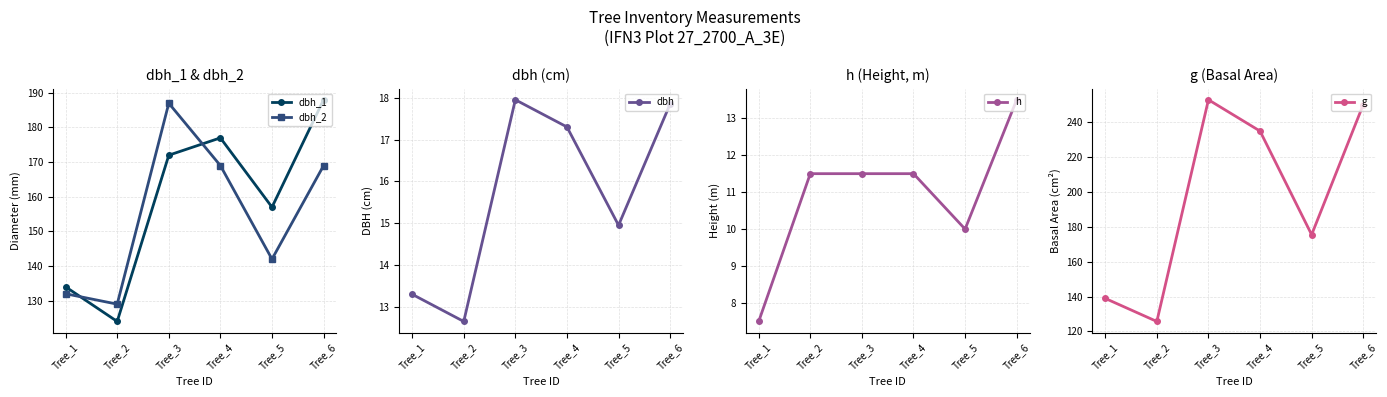

Which series has the widest spread of values?

g